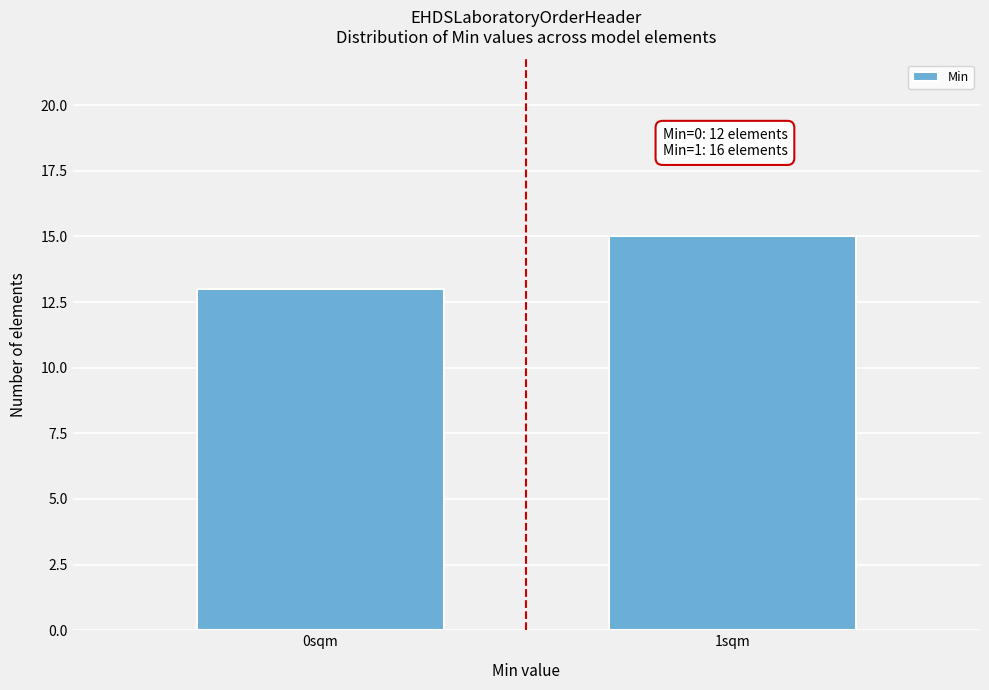

Reading left to right, list all the values displayed in this chart.

13	15